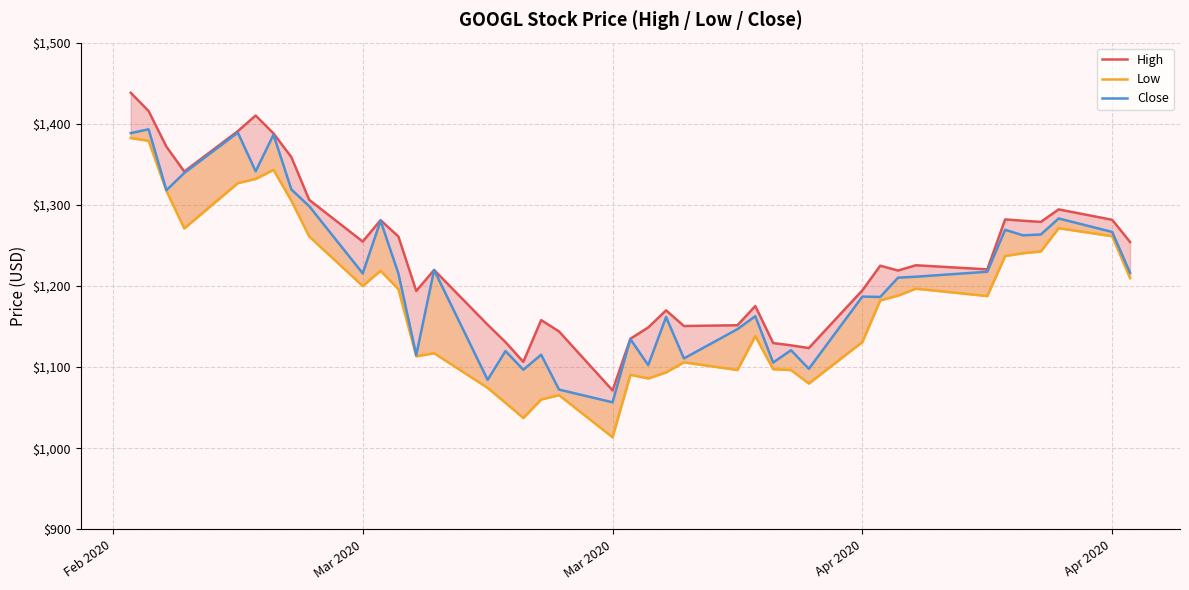

How many lines are shown in the chart?

3